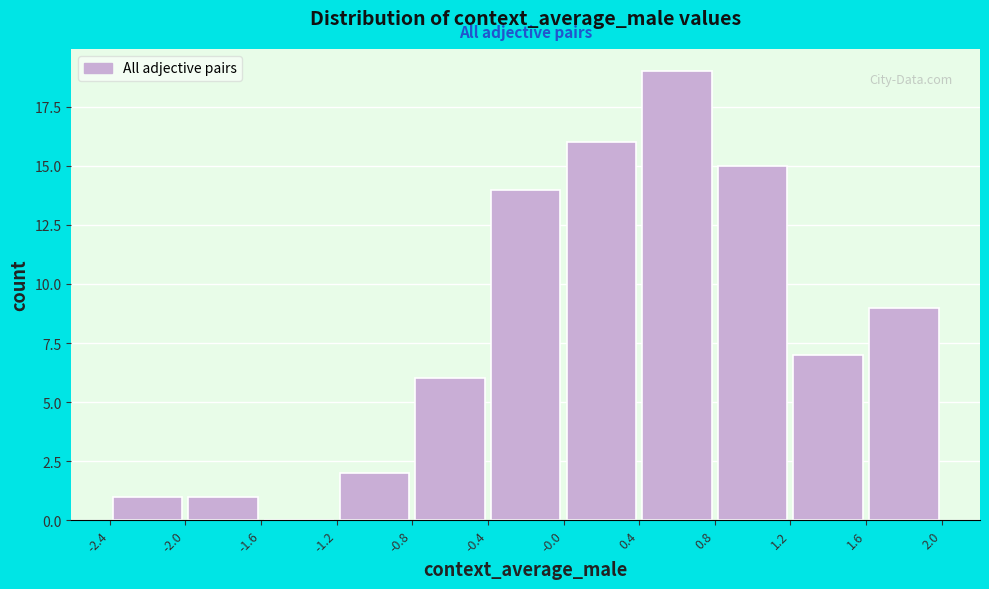

Over which range of the x-axis is the bar tallest?

0.4 to 0.8